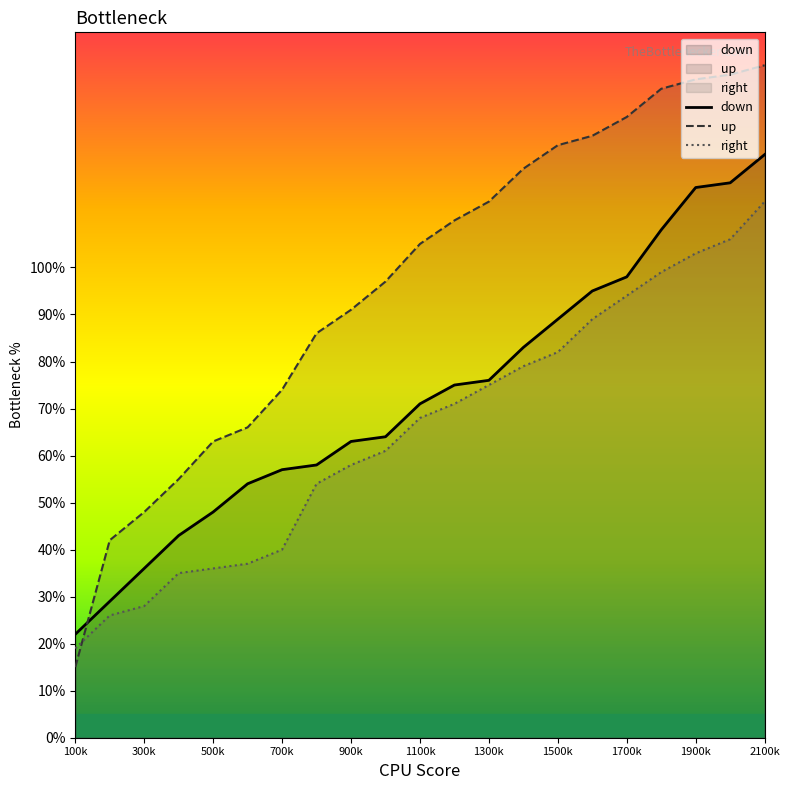

True or false: down and up intersect in this chart.

True